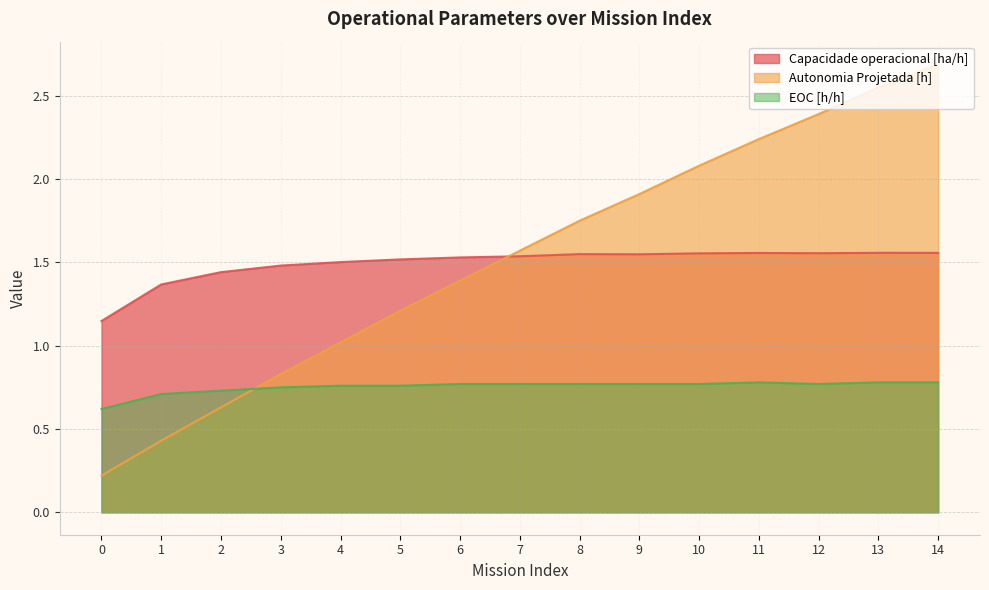

Which category has the highest value in the Capacidade operacional [ha/h] series?

13